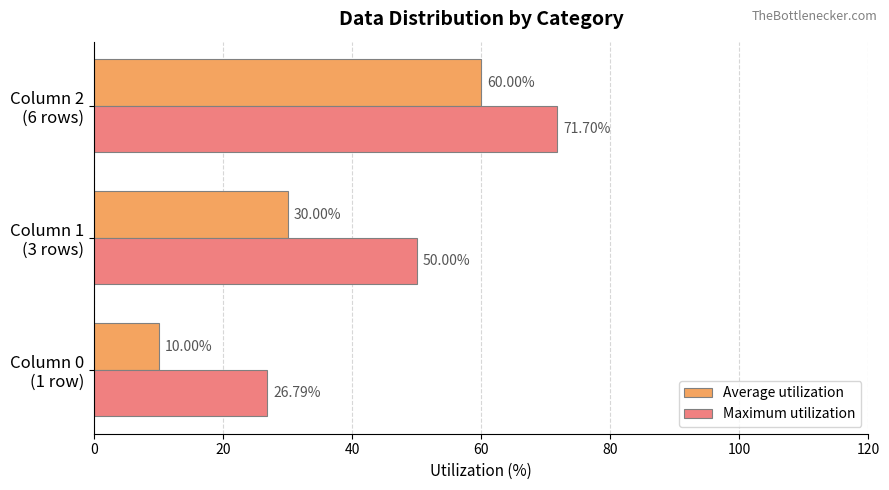

What is the sum of all Average utilization values?

100.0